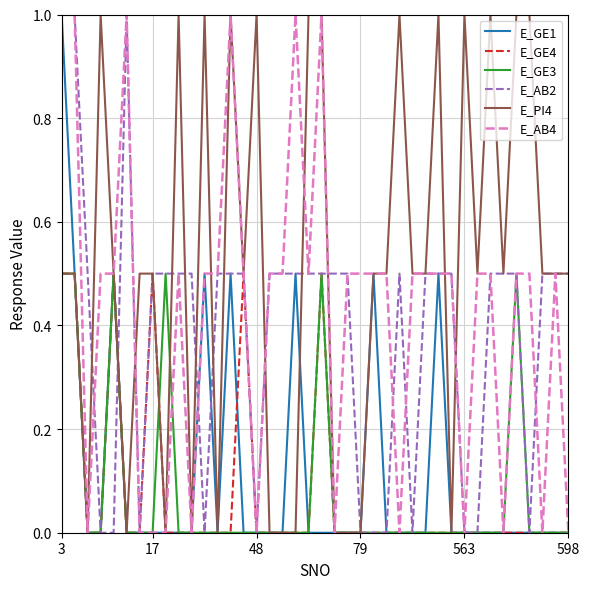

Which series has the largest total across all categories?

E_PI4